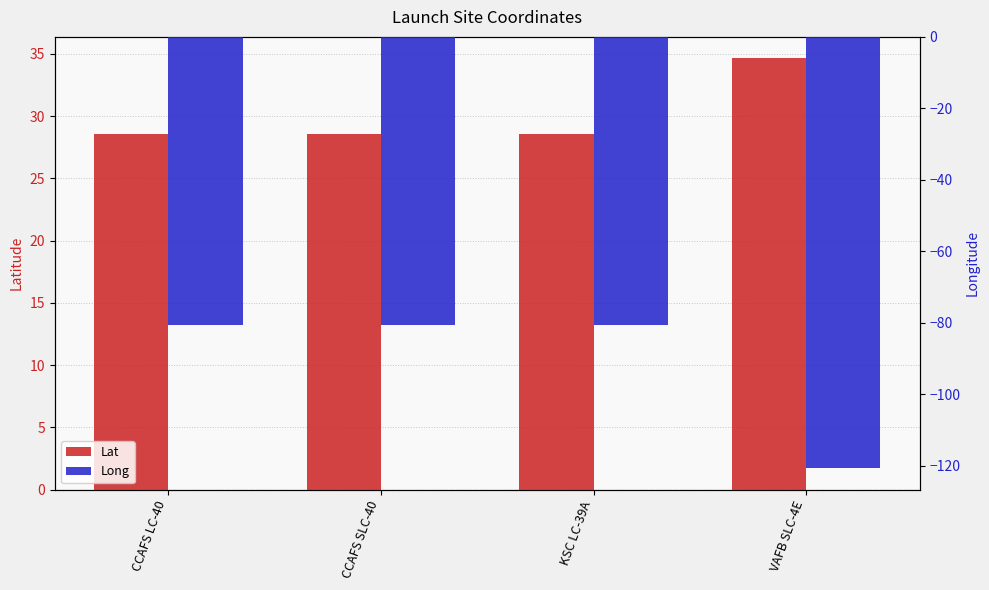

What is the label of the 2nd bar from the right?

KSC LC-39A